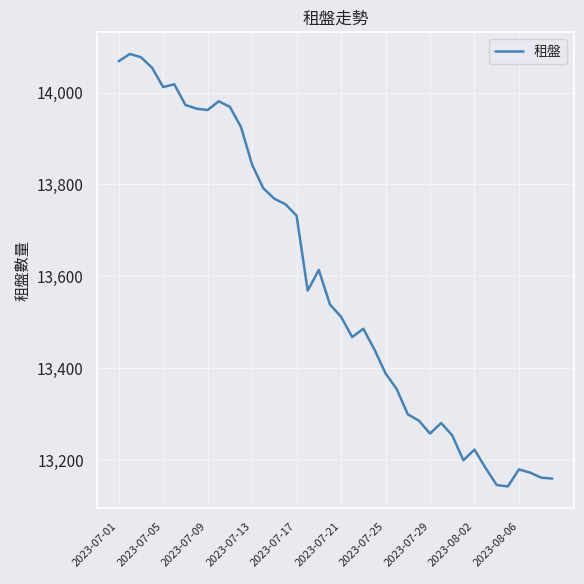

What is the difference between the maximum and minimum values?

941